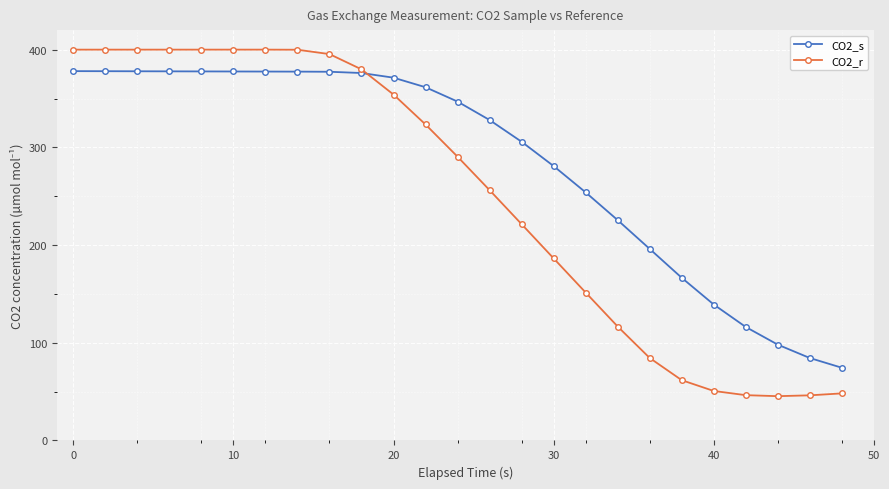

Which series has the largest range (max minus min)?

CO2_r